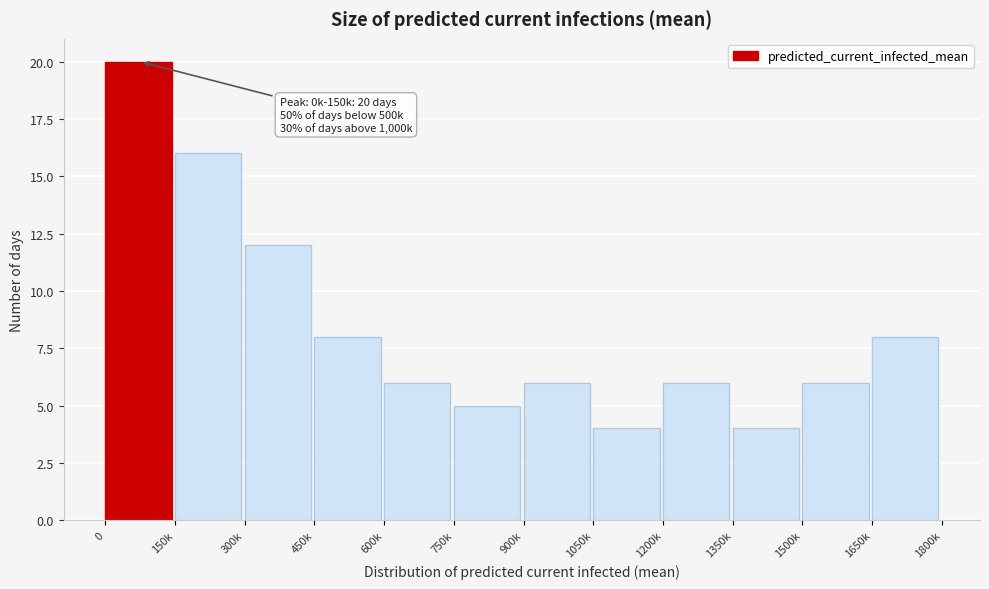

Reading left to right, what are all the values shown in this chart?

20	16	12	8	6	5	6	4	6	4	6	8